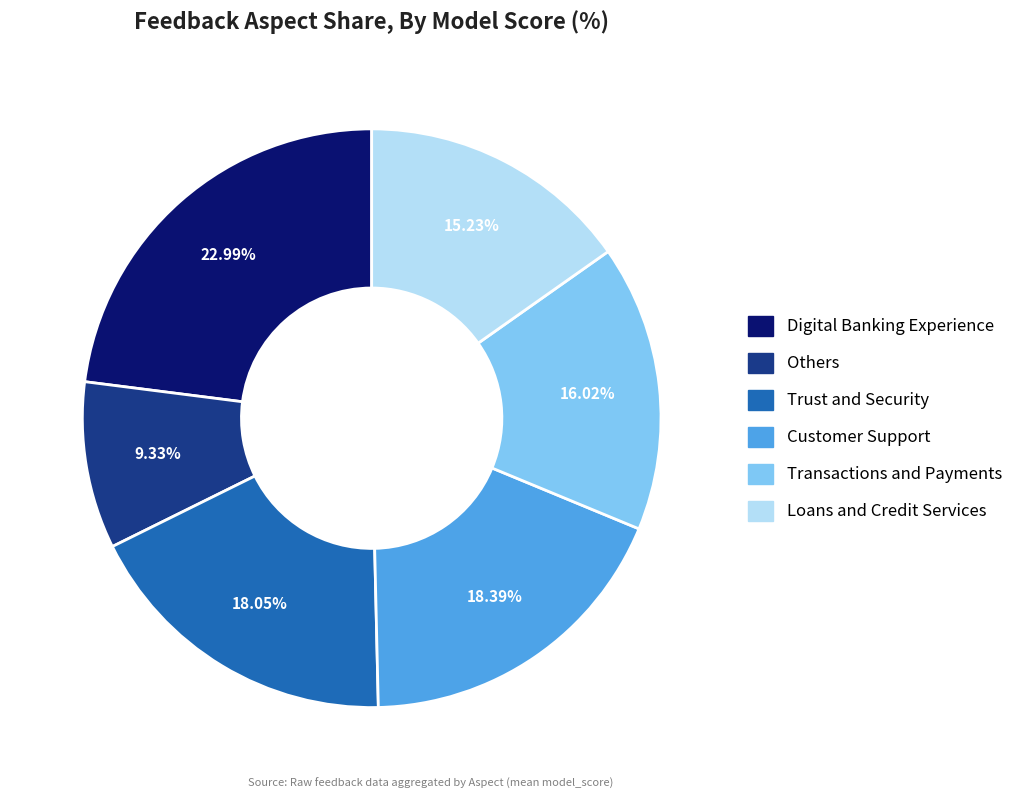

What is the ratio of the value at Trust and Security to the value at Others?

1.9